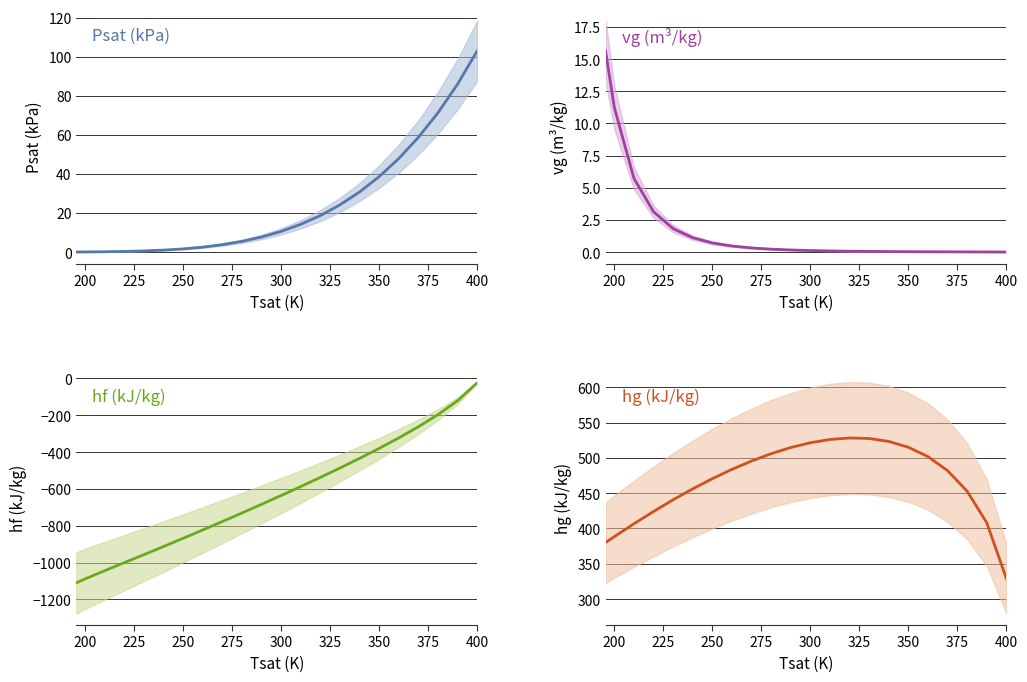

What is the difference between the maximum and minimum values in the Psat (kPa) series?

102.9